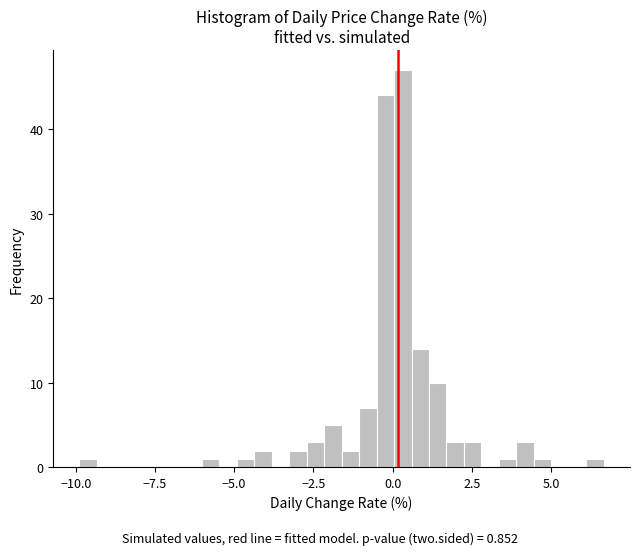

Read against the x-axis, roughly where is the centre of the tallest bar?

0.5